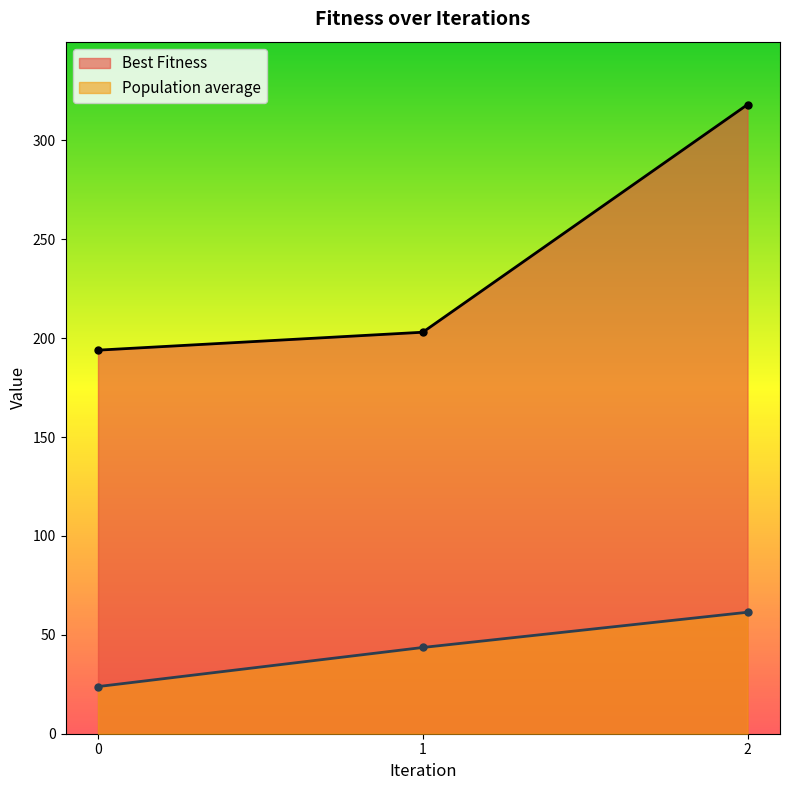

What is the highest value of the Best Fitness series?

318.1